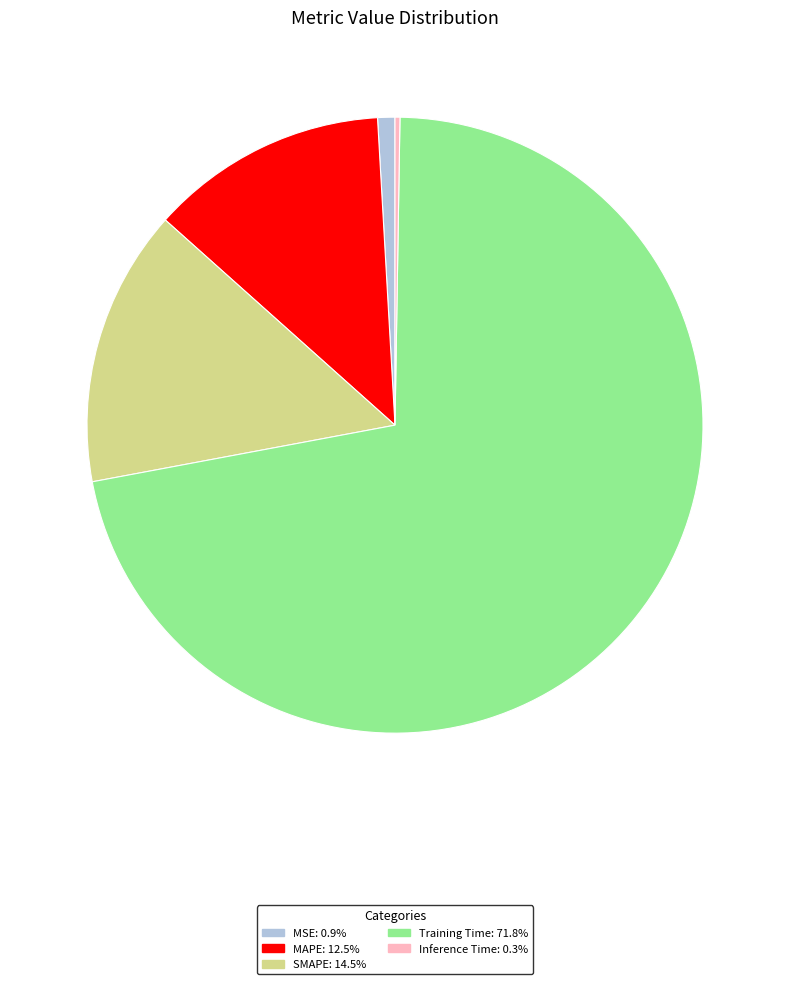

Combined, do MAPE and MSE account for over 50%?

No